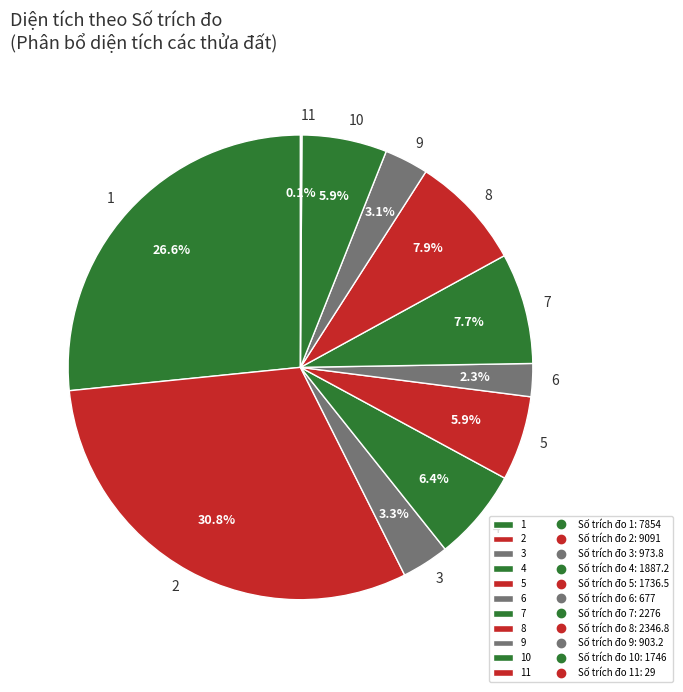

Which has a higher value, 9 or 1?

1